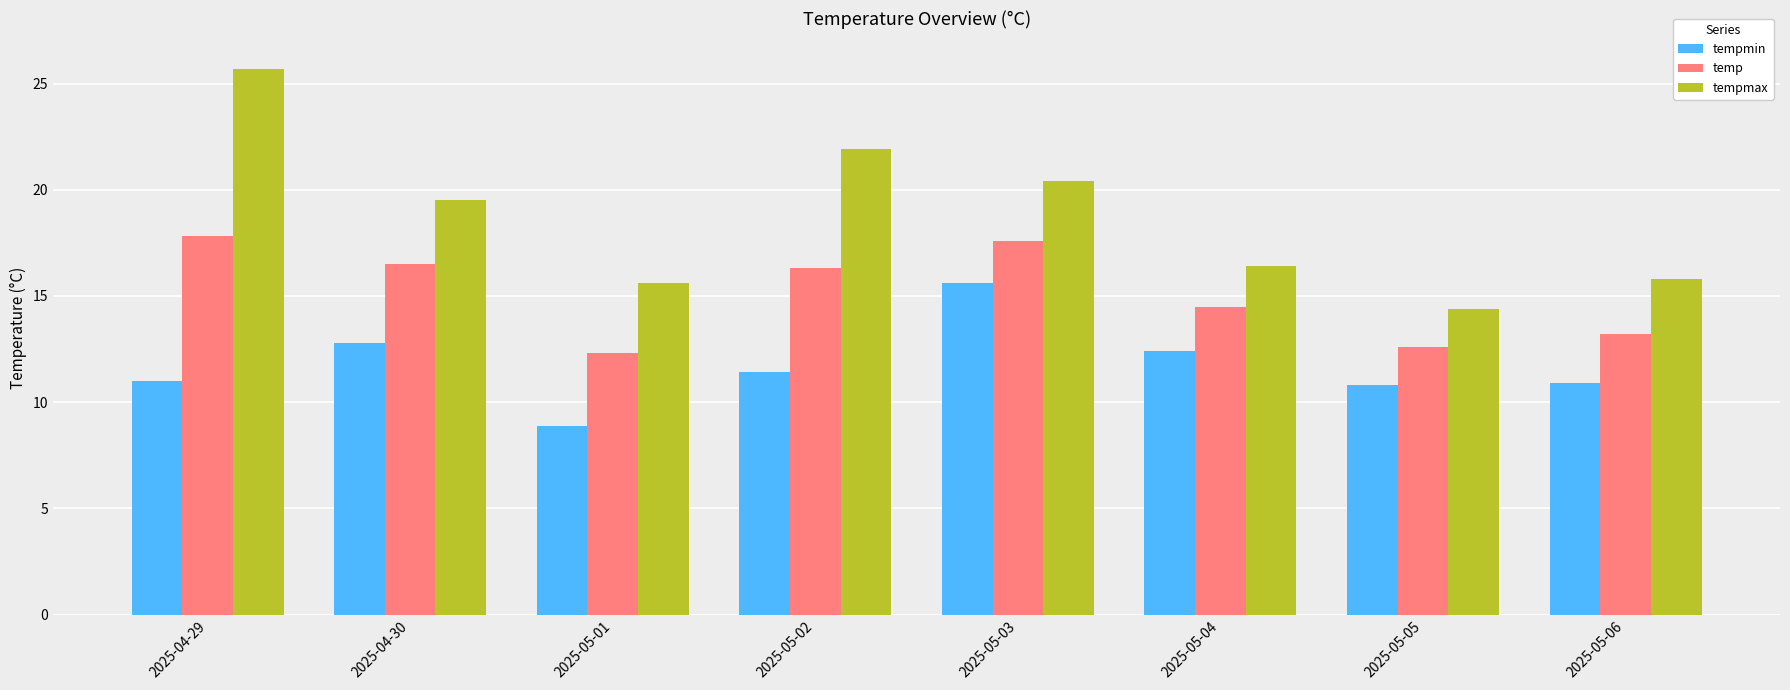

At how many categories does at least one series exceed 25?

1